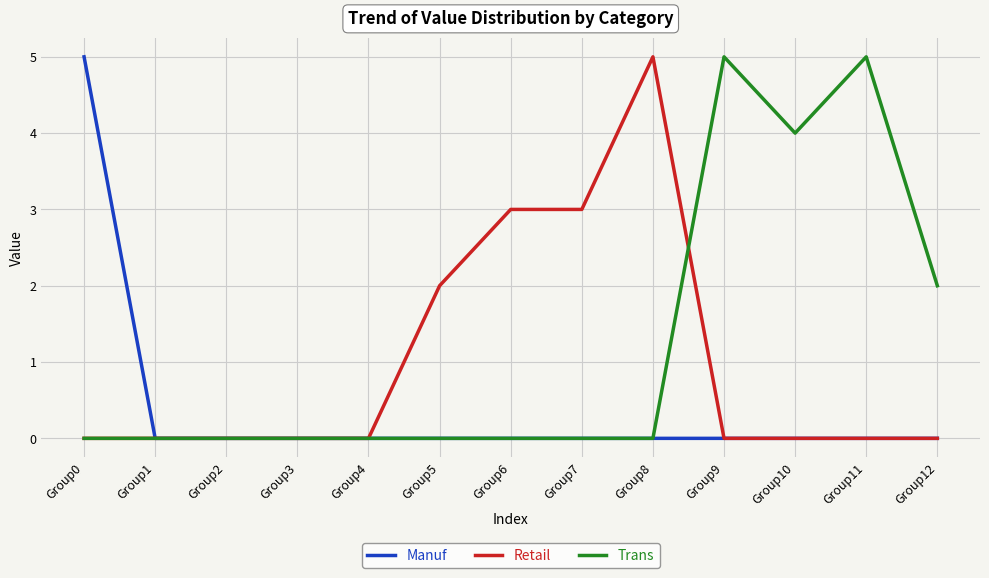

Which series has the largest total across all categories?

Trans